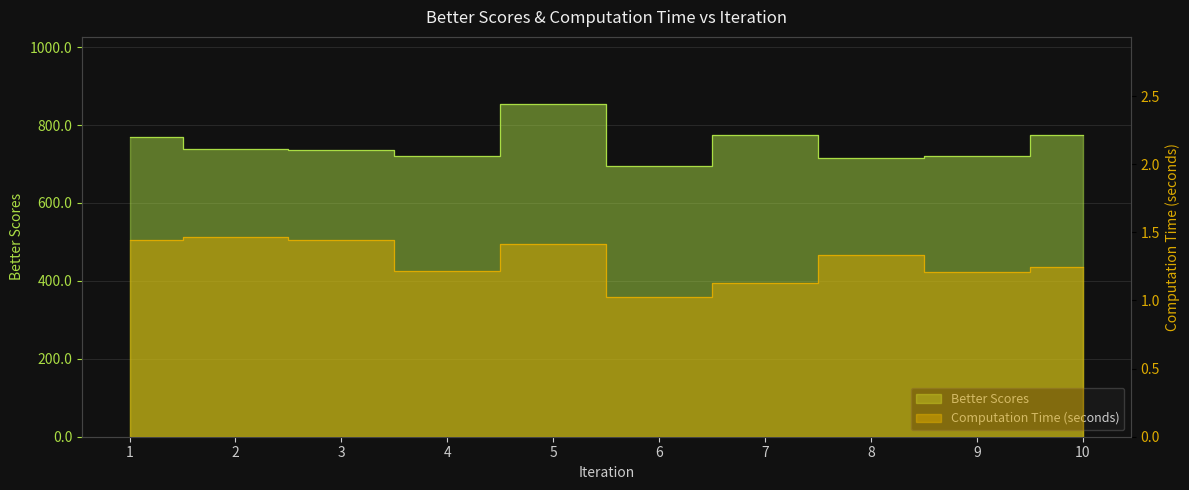

Rank the series by their maximum value, from highest to lowest.

Better Scores, Computation Time (seconds)